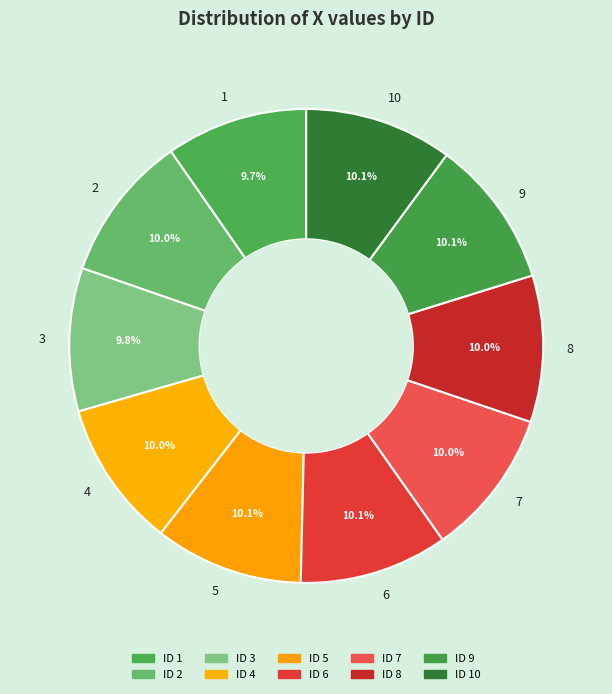

What portion of the pie excludes 5?

89.9%